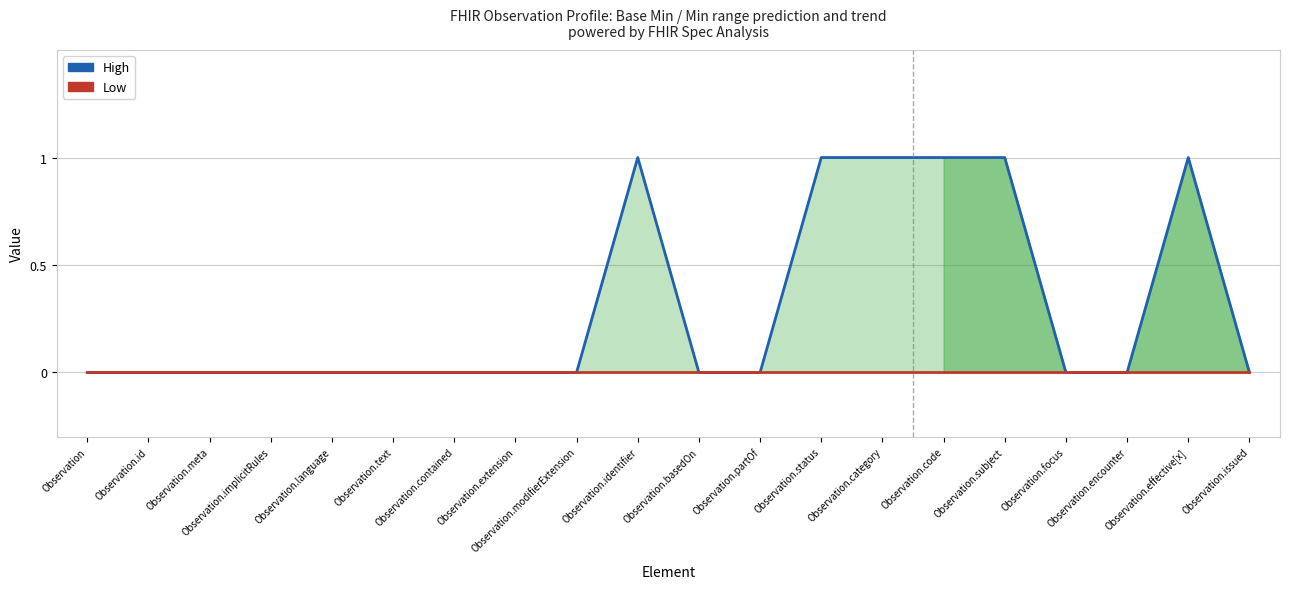

The High series shows 0 at Observation.basedOn. True or false?

False